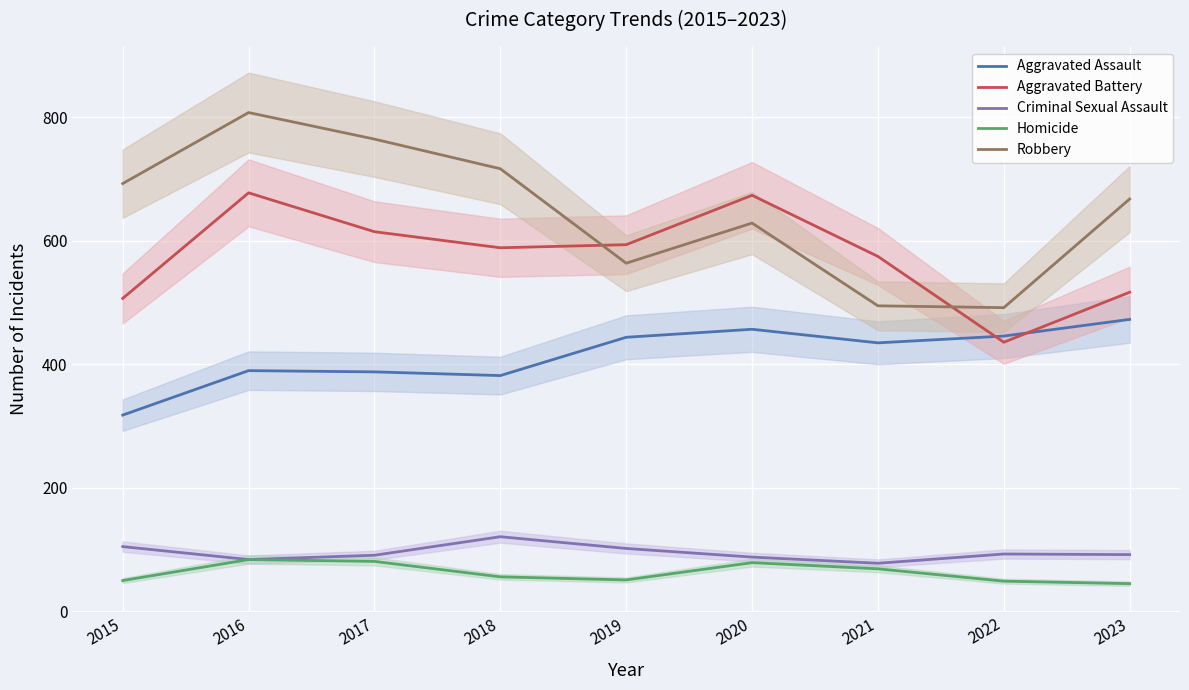

At 2016, list the series in order from smallest to largest.

Criminal Sexual Assault, Homicide, Aggravated Assault, Aggravated Battery, Robbery